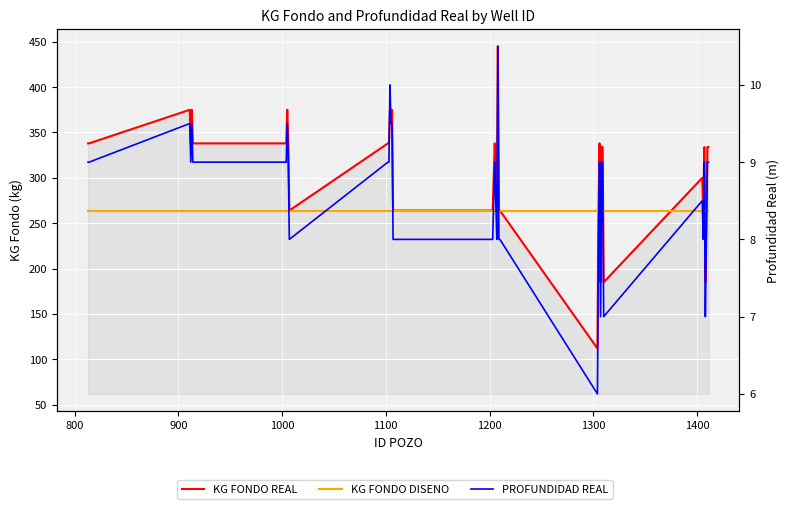

List the series in order of their peak value, lowest first.

PROFUNDIDAD REAL, KG FONDO DISENO, KG FONDO REAL